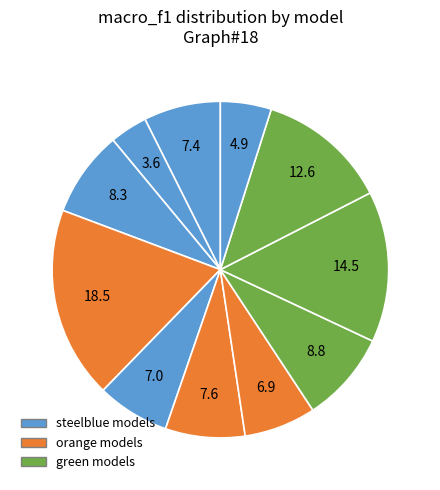

How many slices are in this pie chart?

11